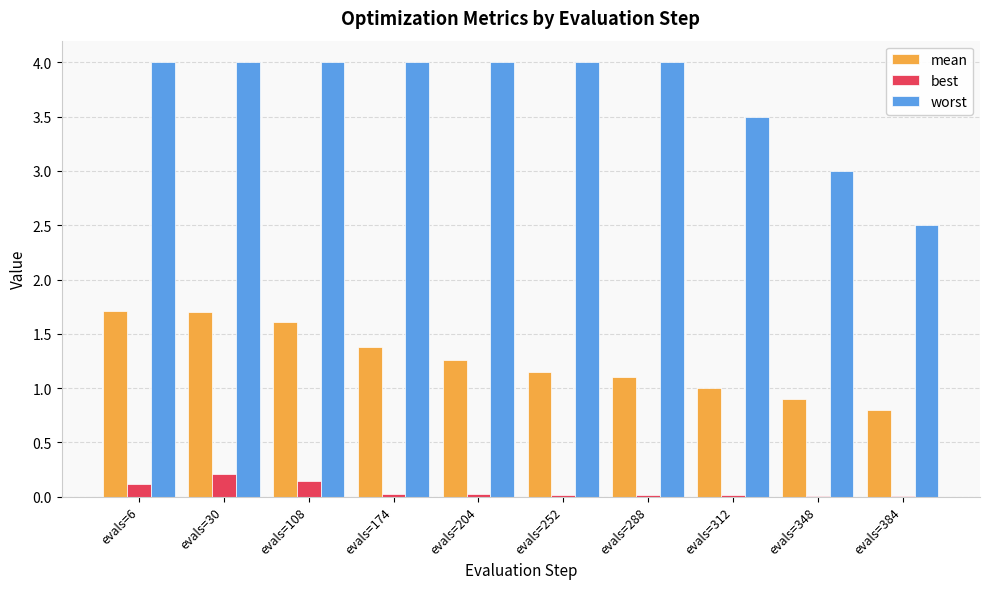

What value does the worst series have at evals=384?

2.5